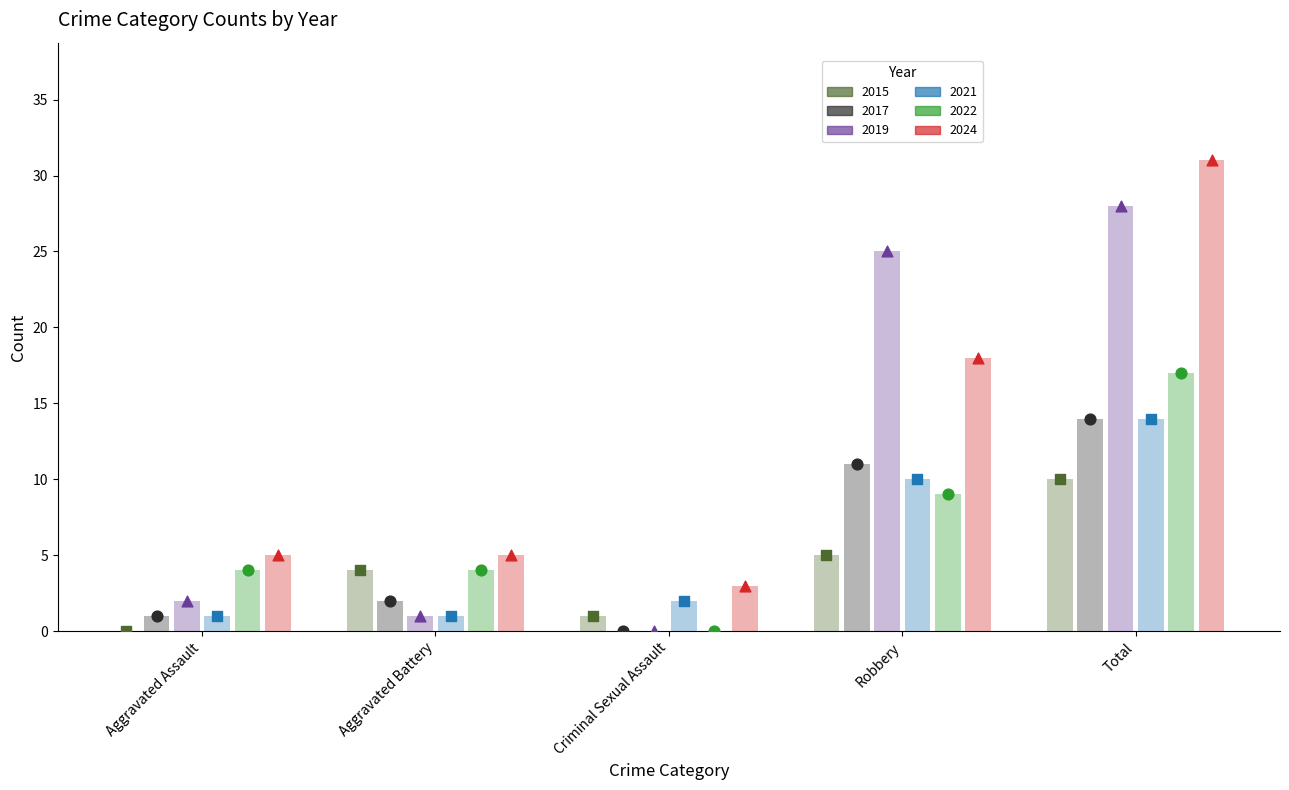

What are all the series names shown in the legend?

2015, 2017, 2019, 2021, 2022, 2024